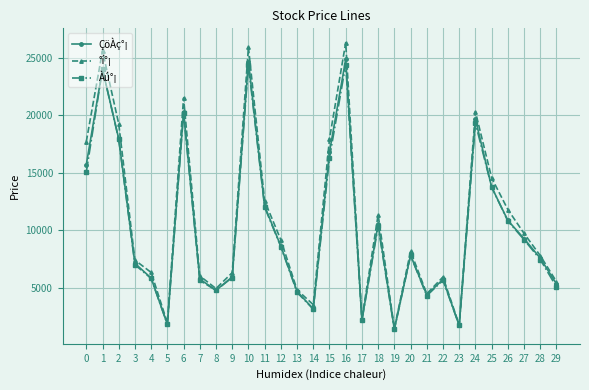

Which series changed the most between 5 and 21?

ÇöÀç°¡